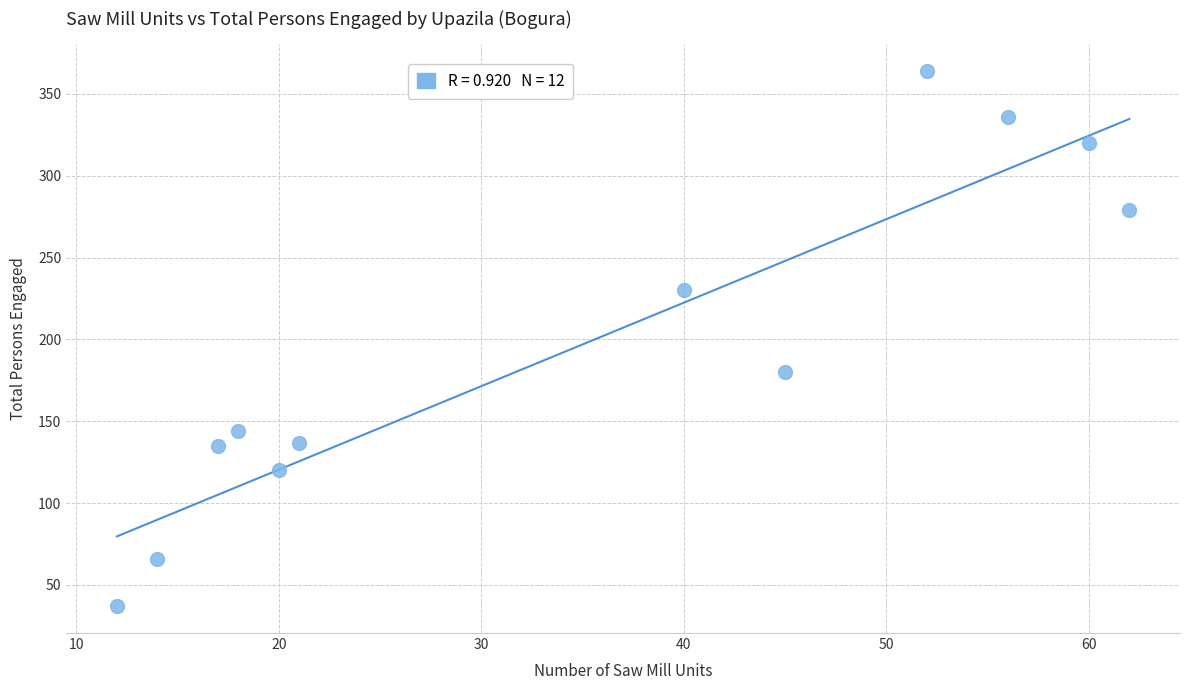

What is the range of X values (max minus min)?

50